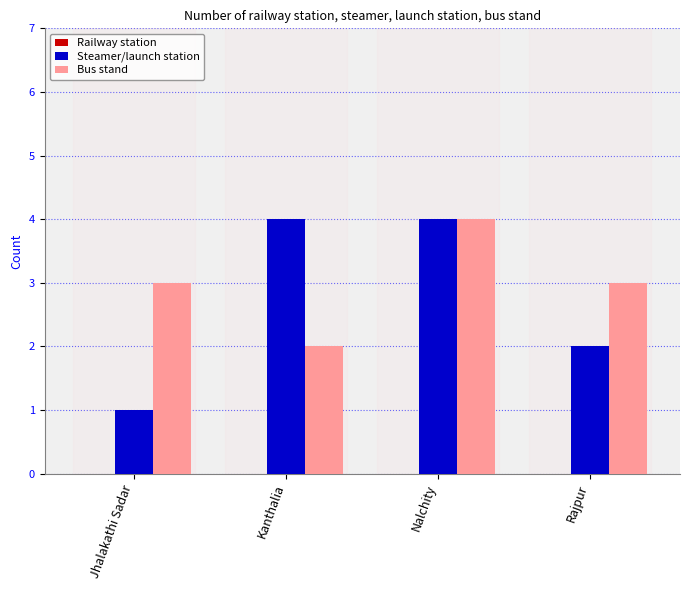

What is the label of the 2nd bar from the left?

Kanthalia